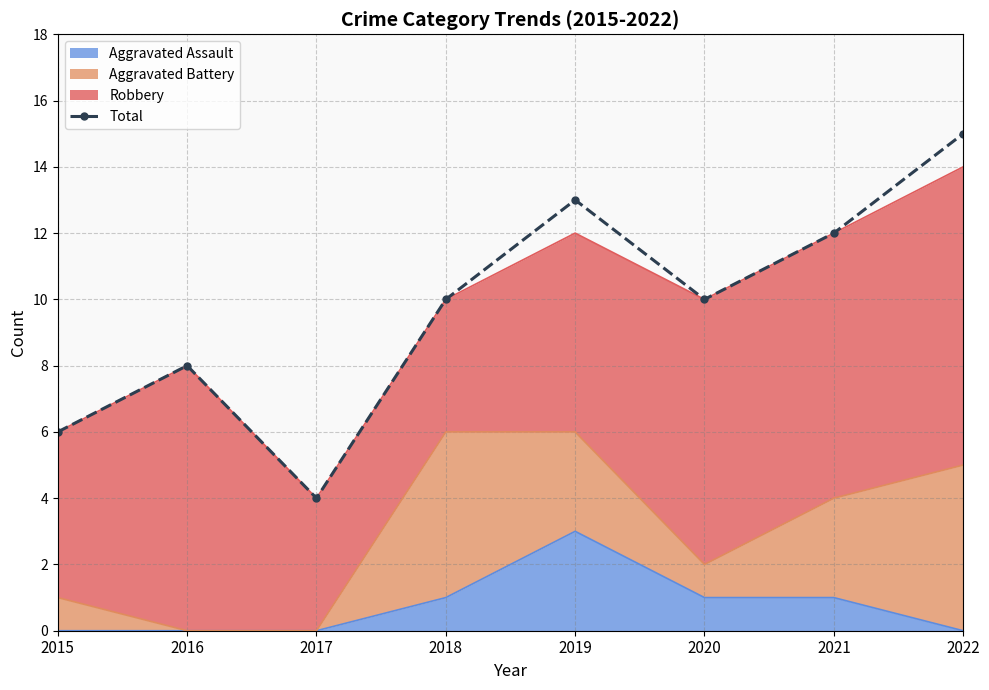

Which label corresponds to the smallest value in the chart?

2017